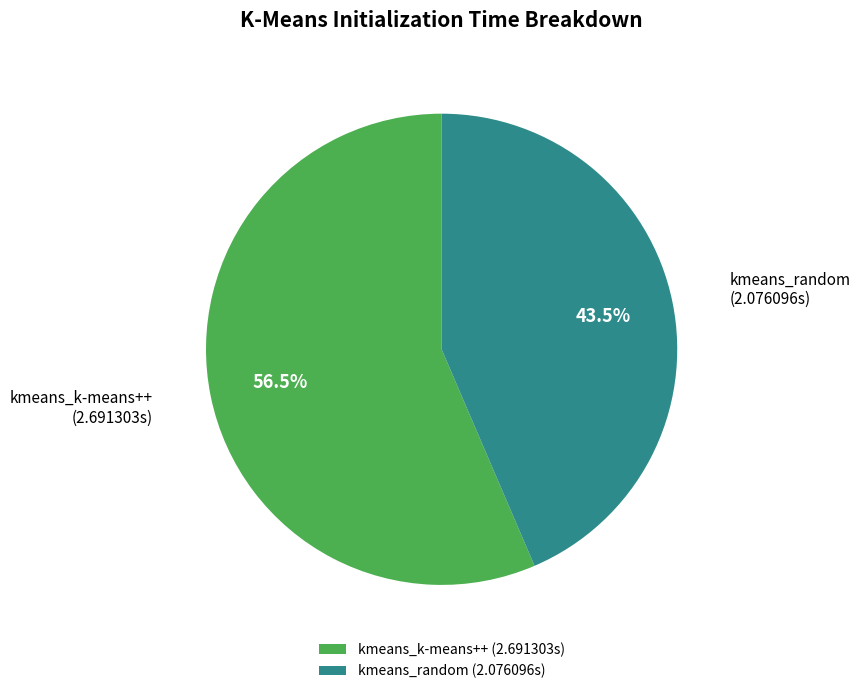

Between kmeans_random (2.076096s) and kmeans_k-means++ (2.691303s), which is larger?

kmeans_k-means++ (2.691303s)